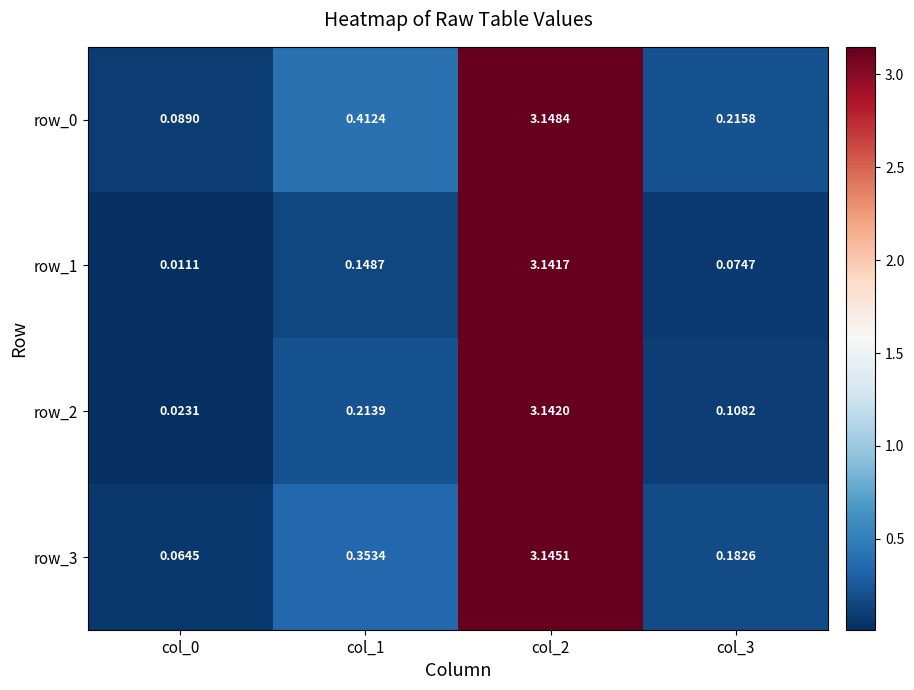

Is the value of row_3 at col_2 greater than the value of row_1 at col_3?

Yes